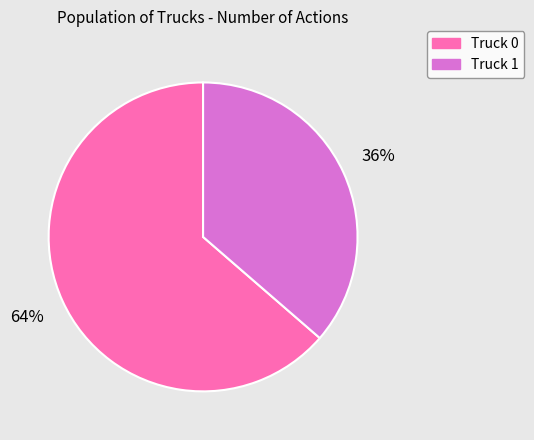

To the nearest percent, what is the average slice percentage?

50%